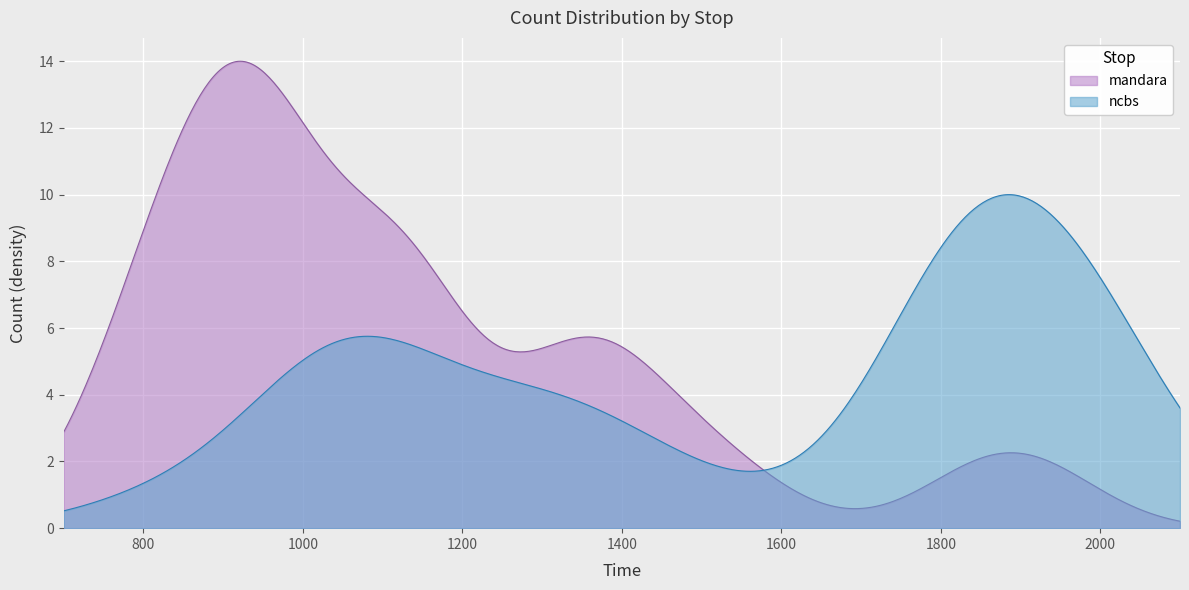

How many times do ncbs and mandara cross each other?

1